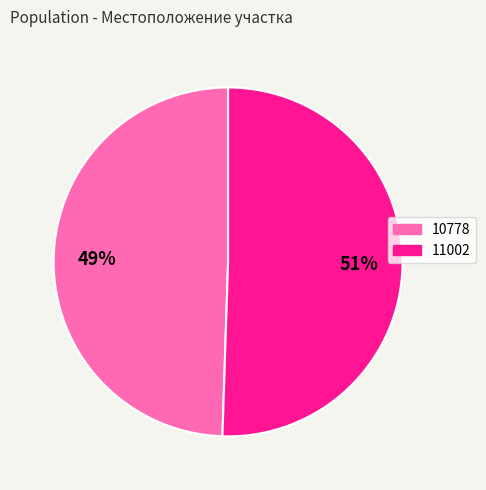

Which slice represents more than half of the pie?

11002